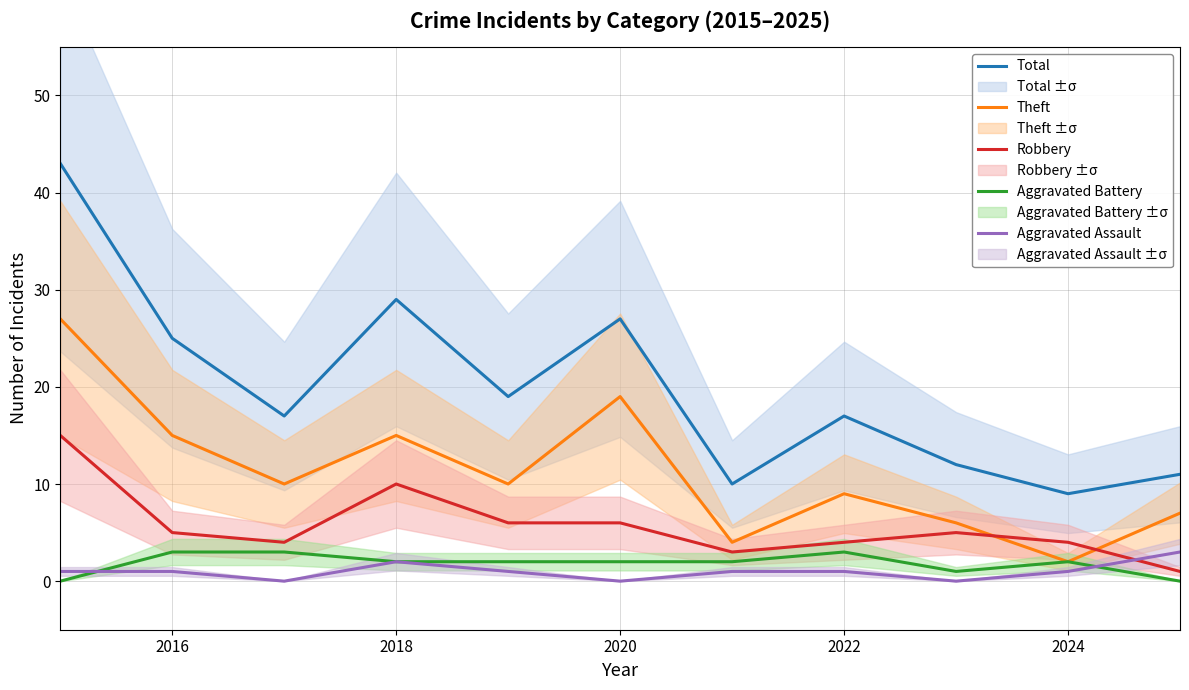

Is it true that Total equals 29 at 2018?

True